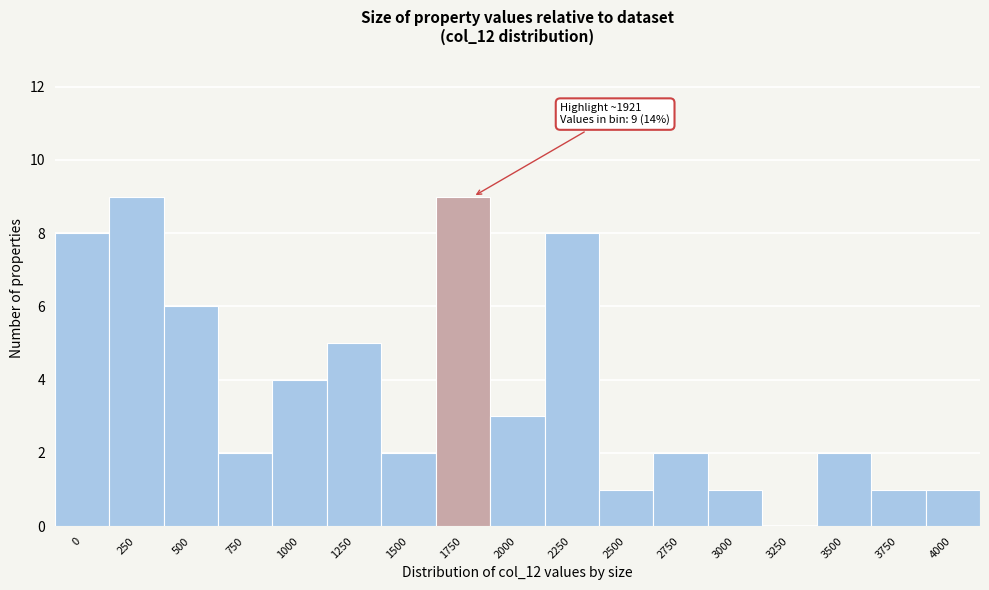

Reading left to right, transcribe all the data shown in this chart.

0=8	250=9	500=6	750=2	1000=4	1250=5	1500=2	1750=9	2000=3	2250=8	2500=1	2750=2	3000=1	3250=0	3500=2	3750=1	4000=1